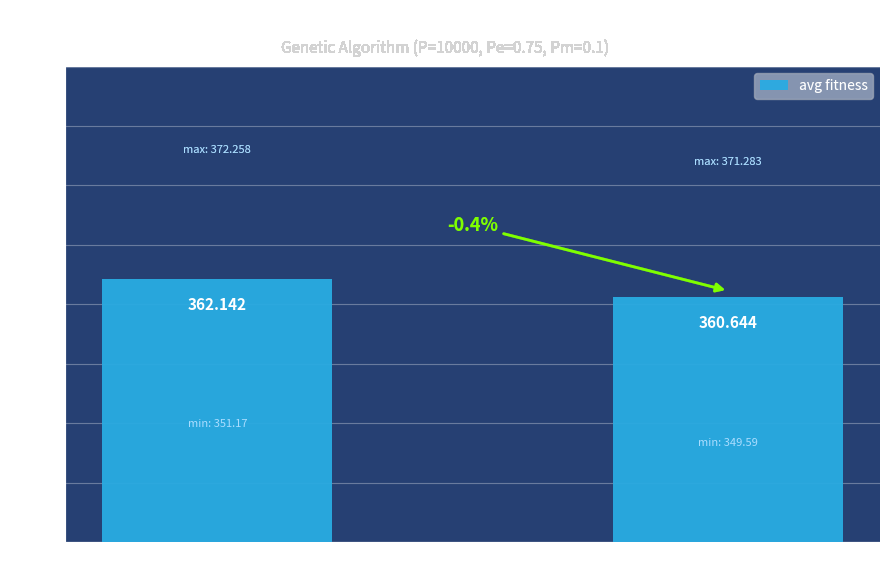

The chart shows a value of 360.6 at gen 1. True or false?

True